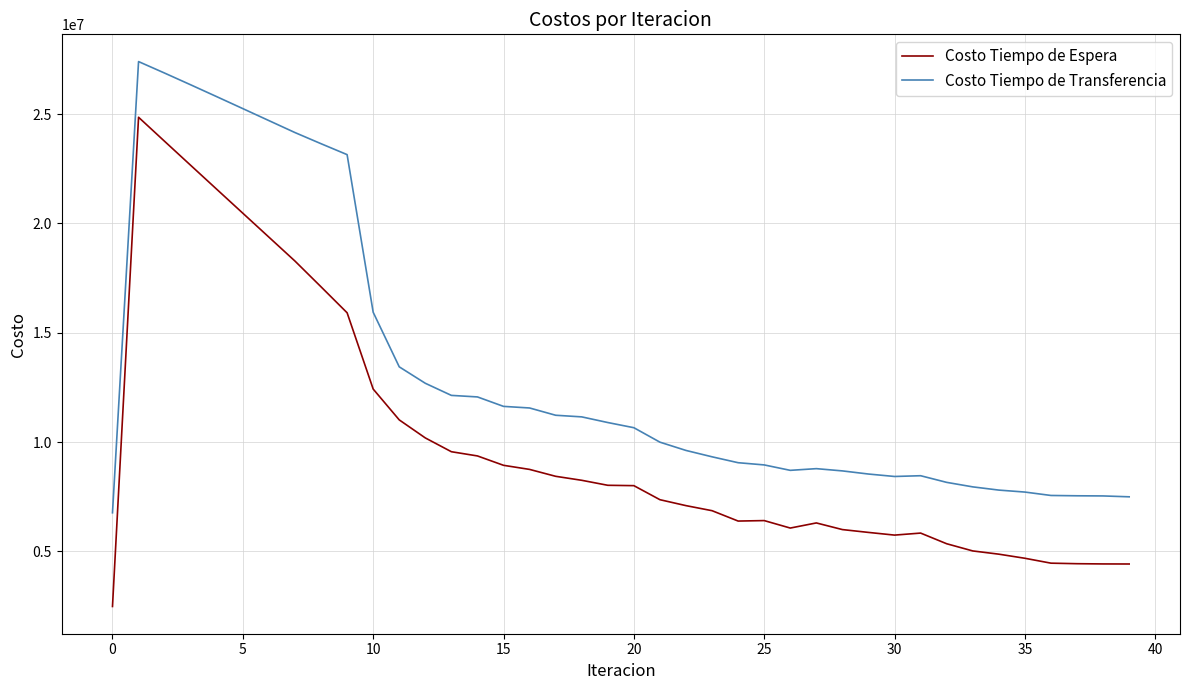

Which series has the largest total across all categories?

Costo Tiempo de Transferencia